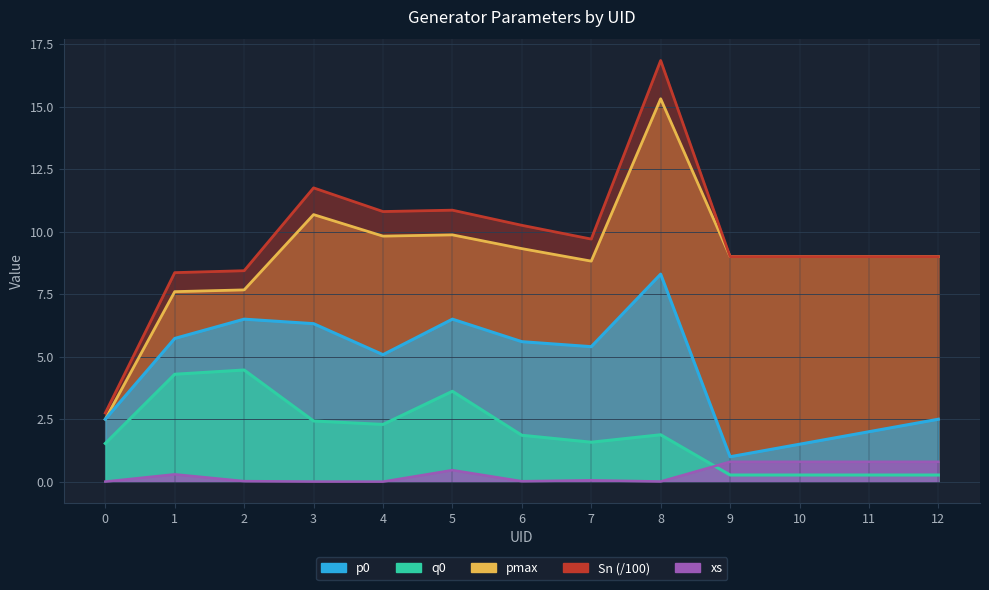

Is it true that q0 equals 0.3 at 9?

True